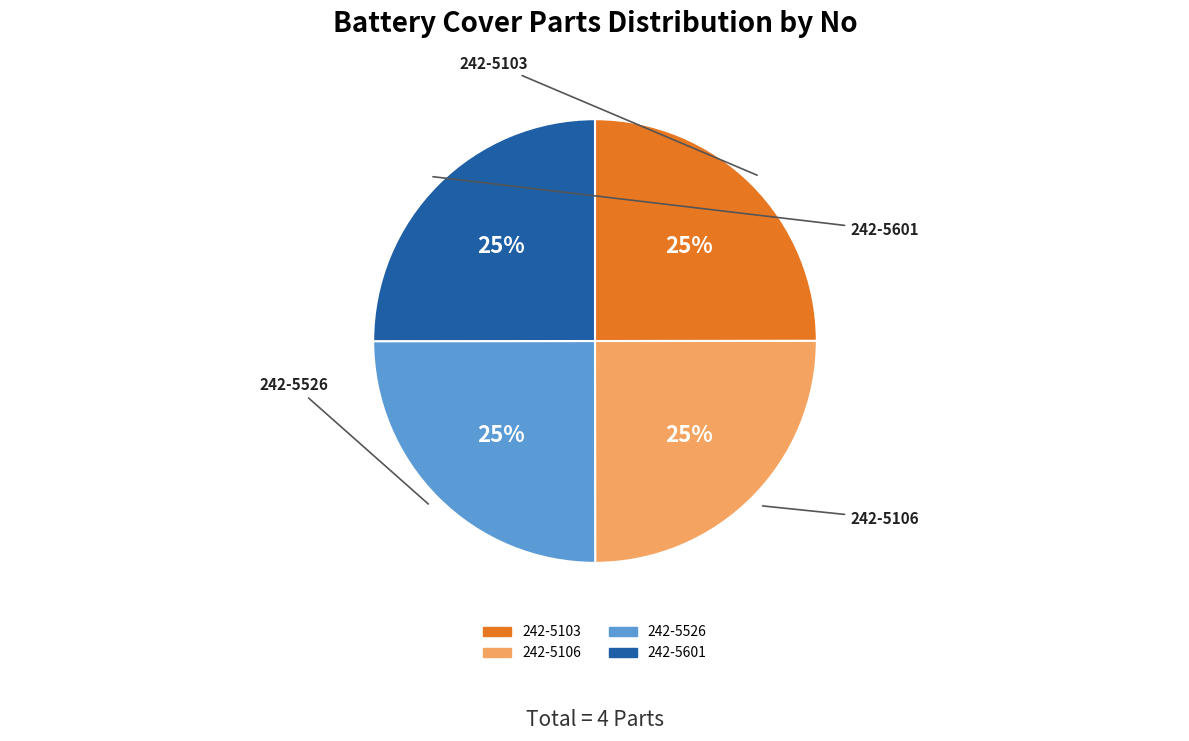

To the nearest percent, what percentage of the pie is 242-5526?

25%